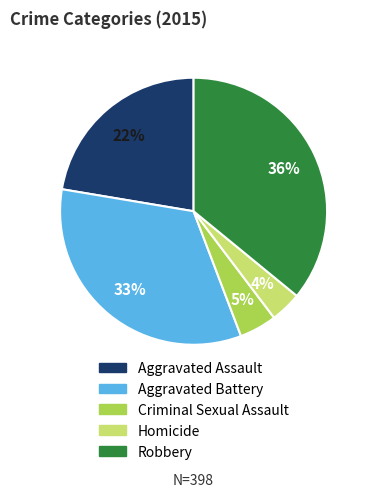

To the nearest percent, what is the difference between the Robbery and Aggravated Assault slice percentages?

14%